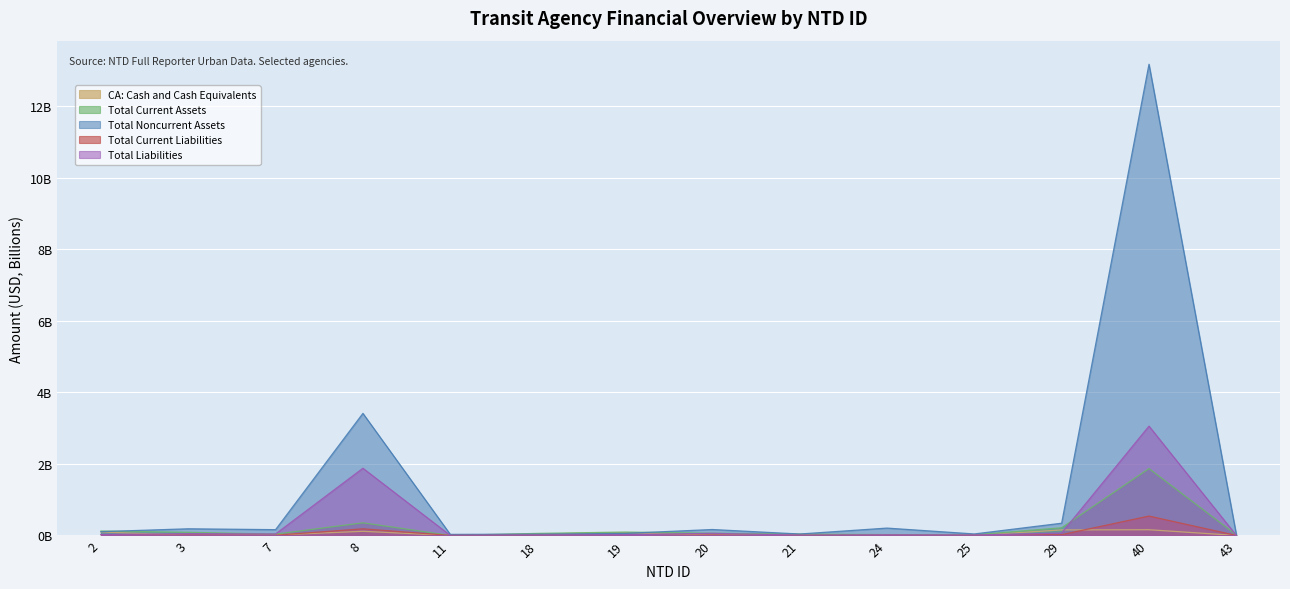

True or false: Total Liabilities has more than 1 points higher than both neighbors.

True